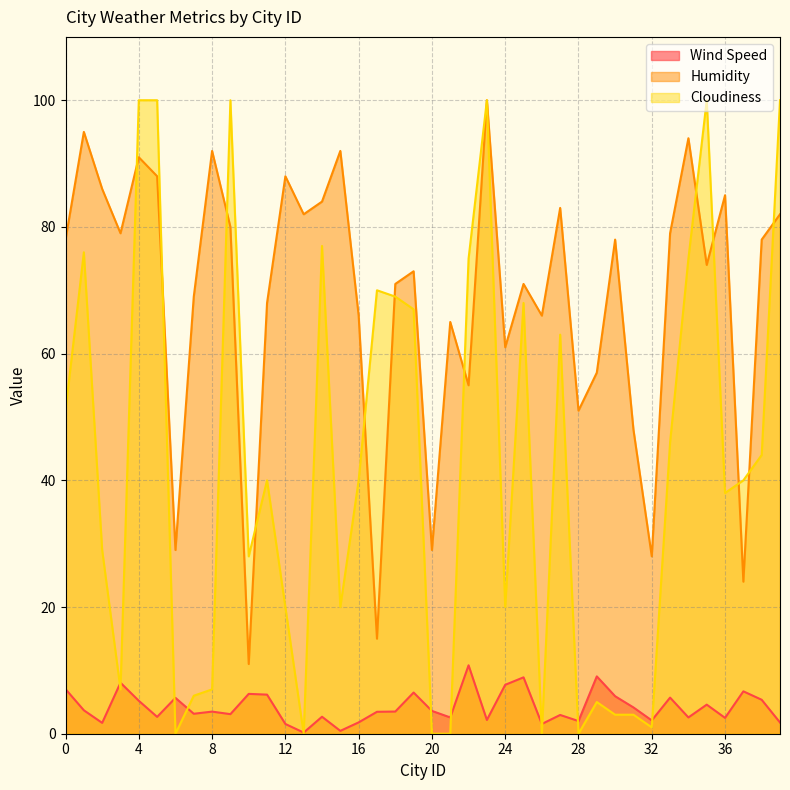

What is the approximate value of Wind Speed at 18?

3.5